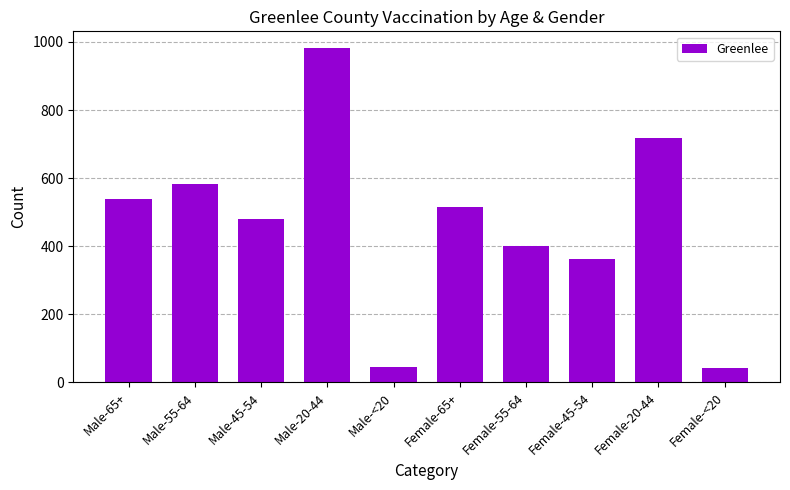

Which category has the highest value across all series?

Male-20-44